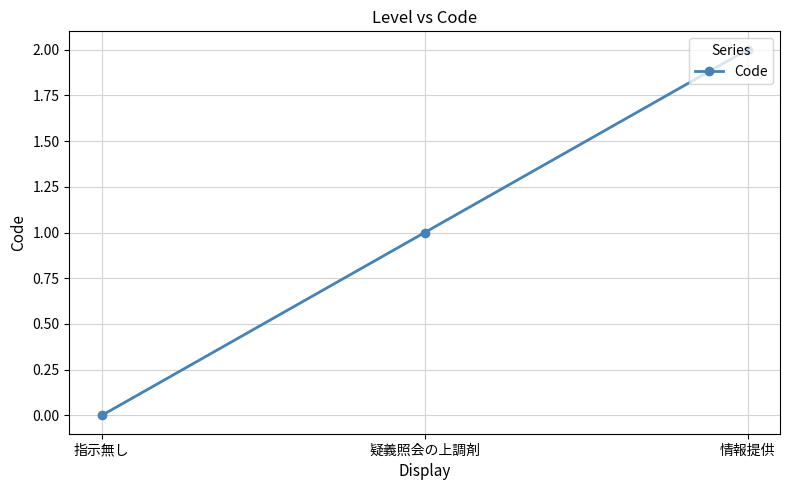

True or false: the data shows 1 at 疑義照会の上調剤.

True